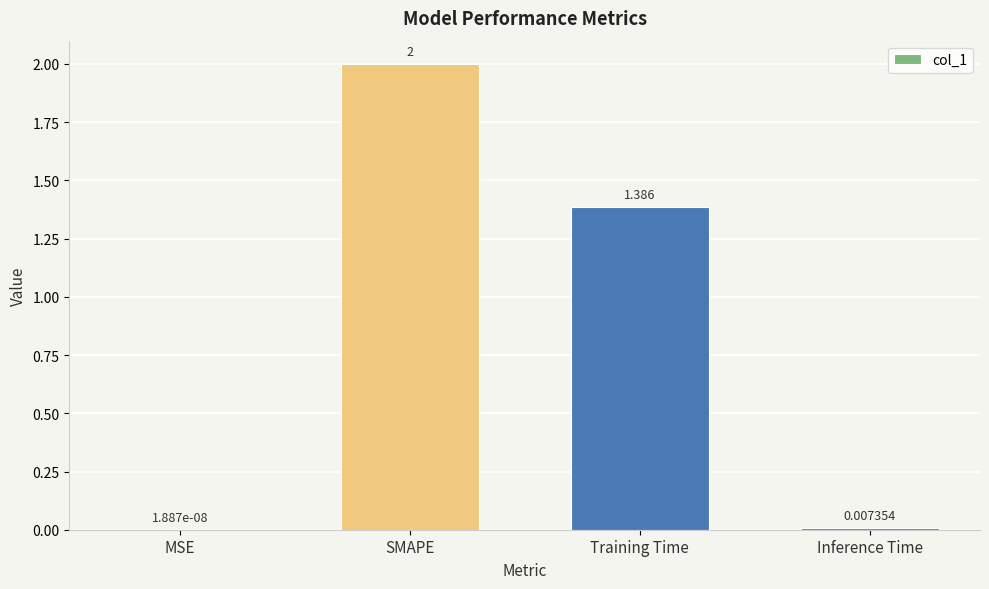

Where does the data first go above 1?

SMAPE